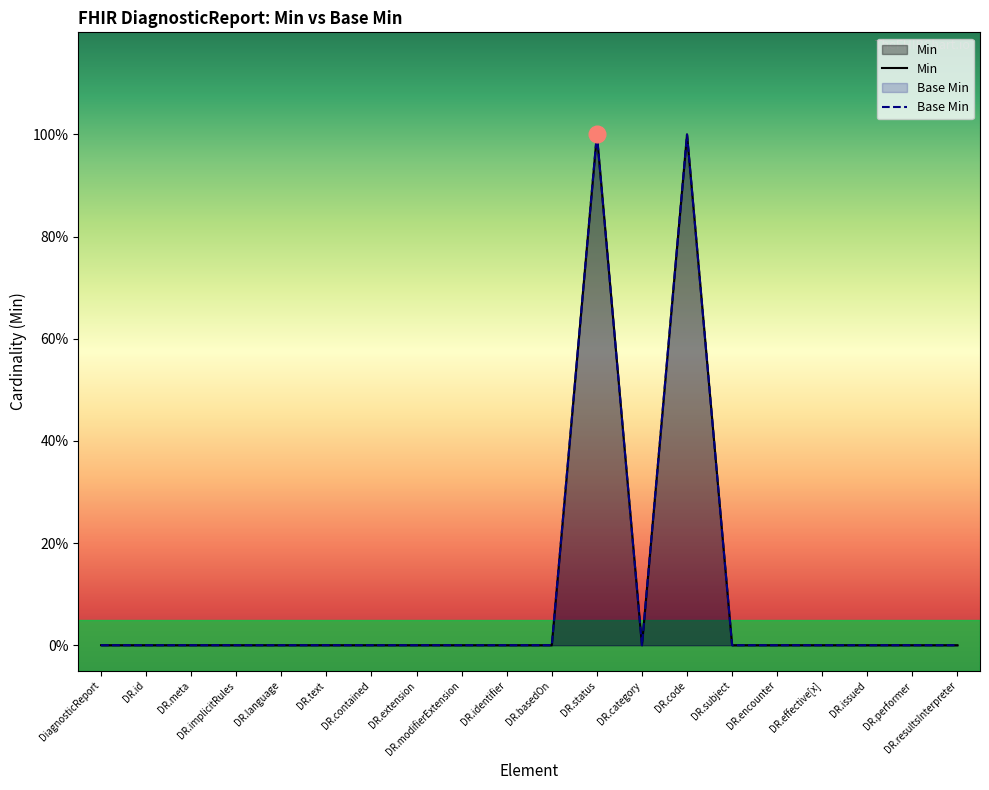

What position from the right is DR.contained?

14